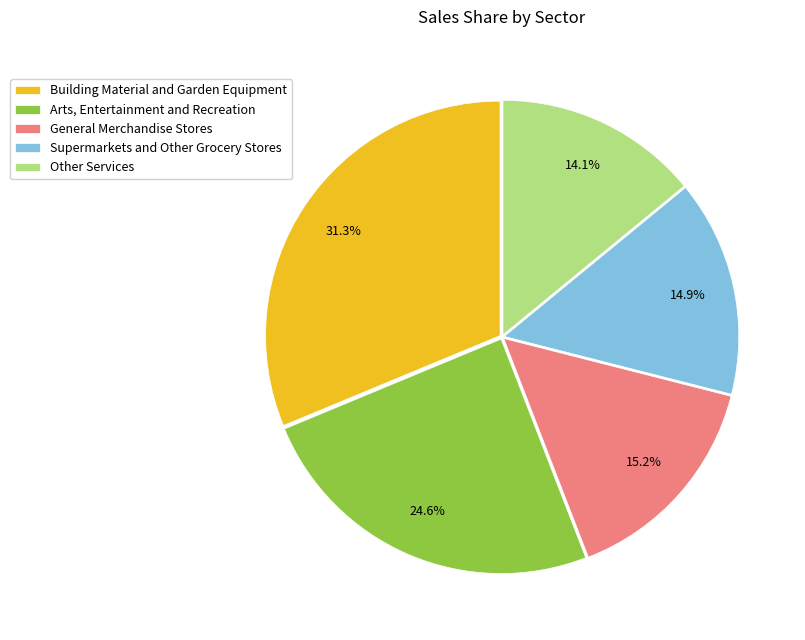

Is it true that General Merchandise Stores is 9% of the pie?

False